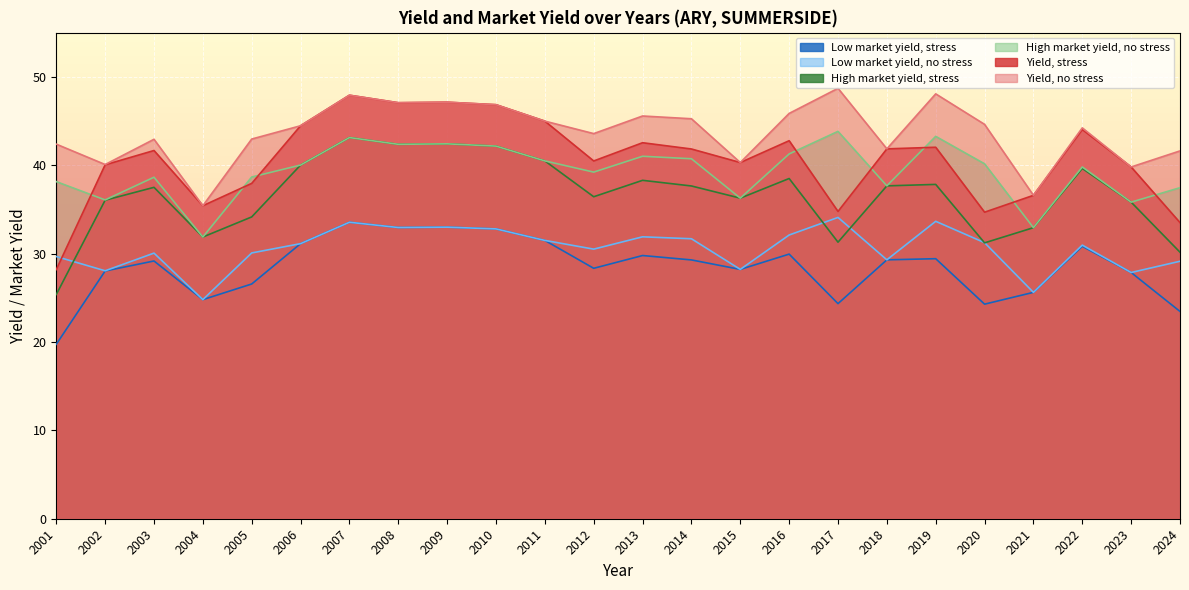

True or false: Low market yield, no stress and Yield, no stress cross at least once.

False